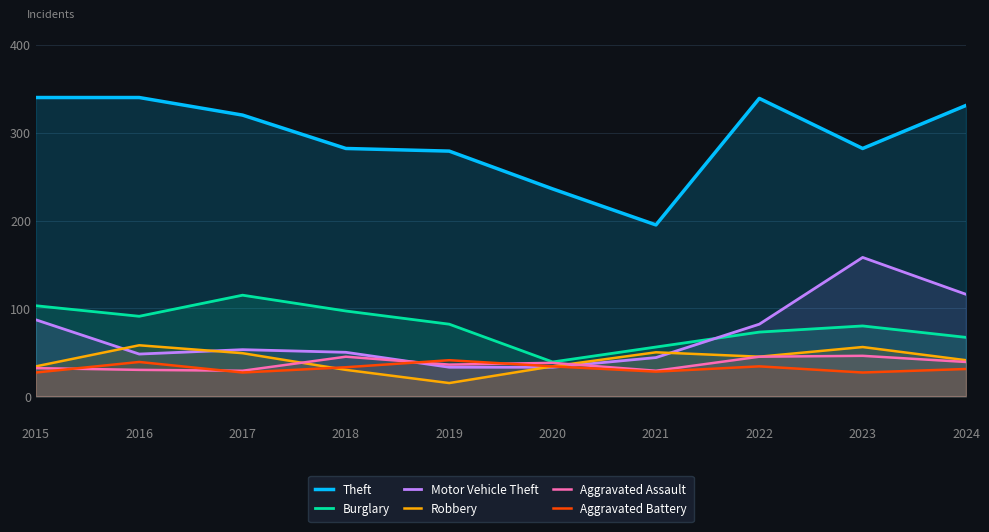

Does the chart display data point markers on the line(s)?

No